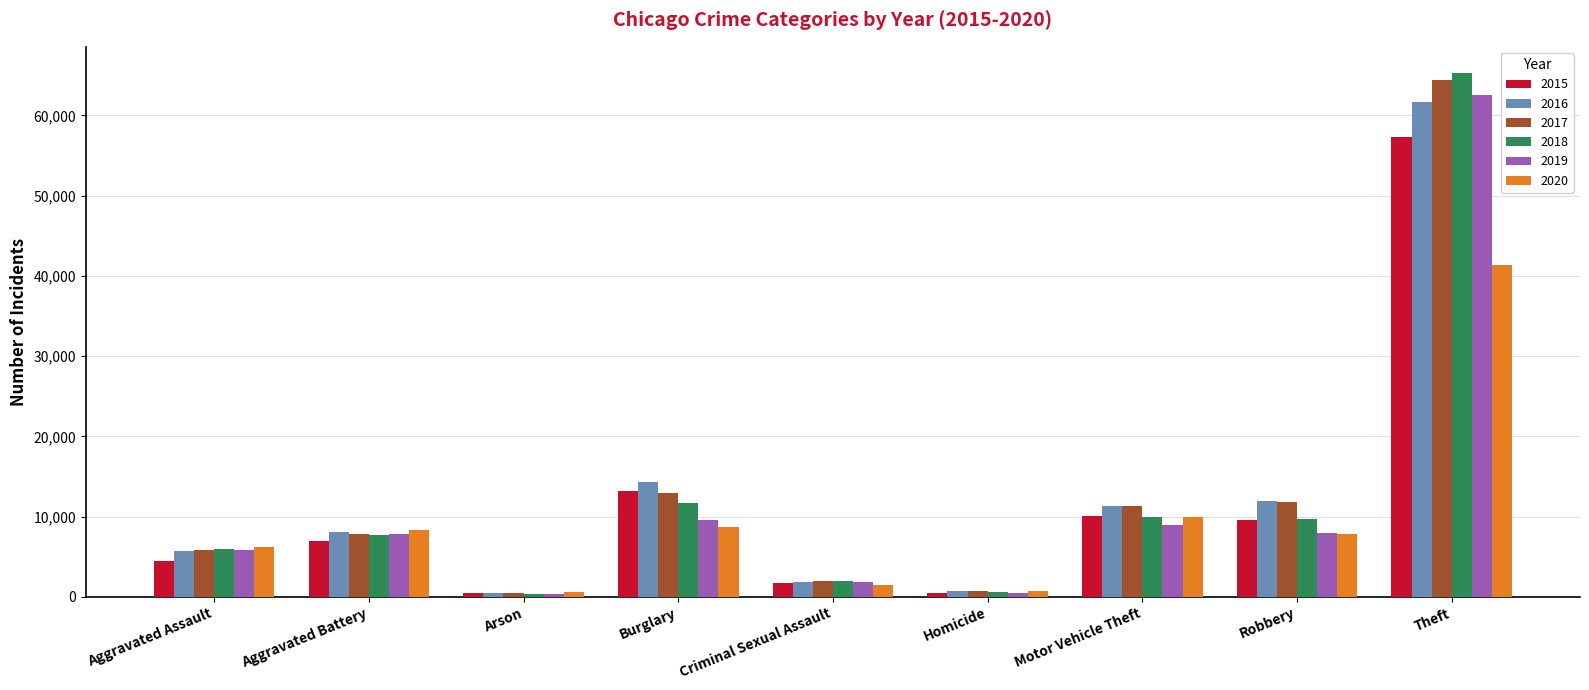

How many values in the 2019 series are below 7857?

4